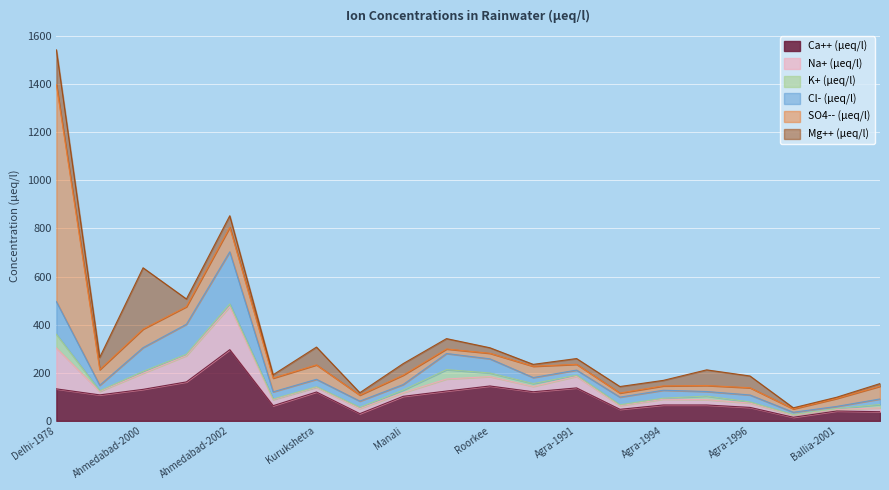

At which category does K+ (µeq/l) reach its first local peak?

Ahmedabad-2000